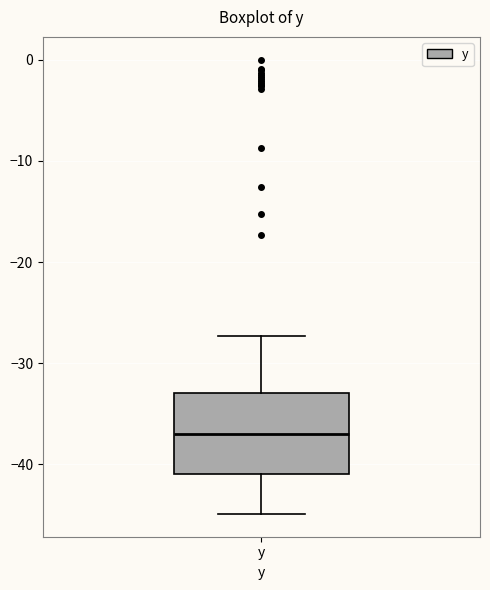

Where is the lower edge of the box for y on the y-axis? The values are not printed on the chart, so give them approximately, as read against the axis.

-41